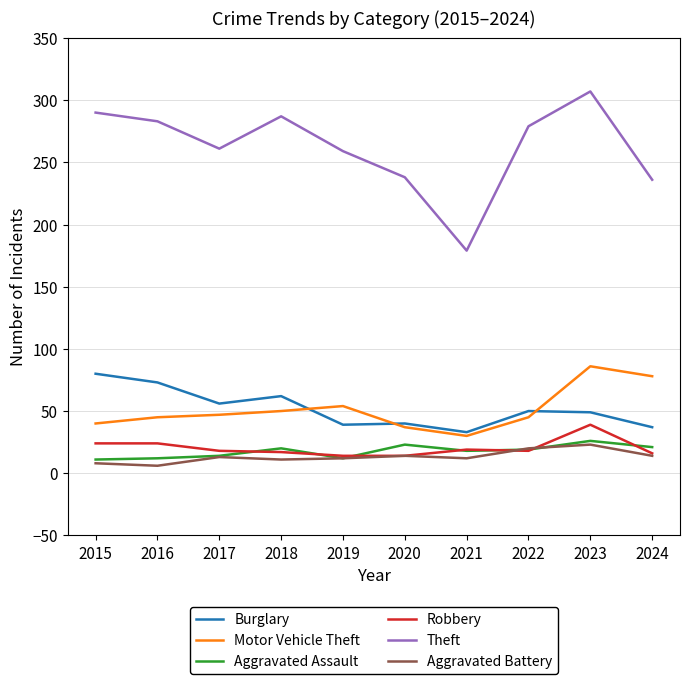

True or false: Burglary and Aggravated Battery cross at least once.

False